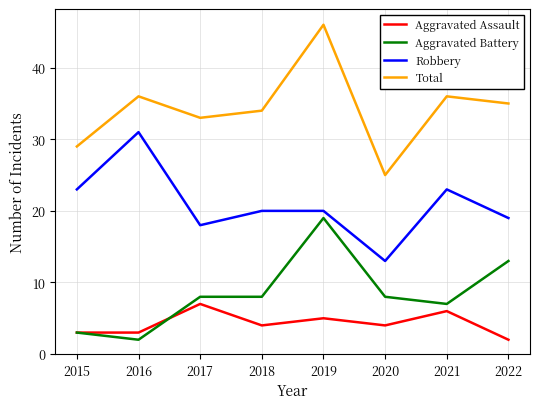

At which label does Aggravated Assault reach its minimum?

2022